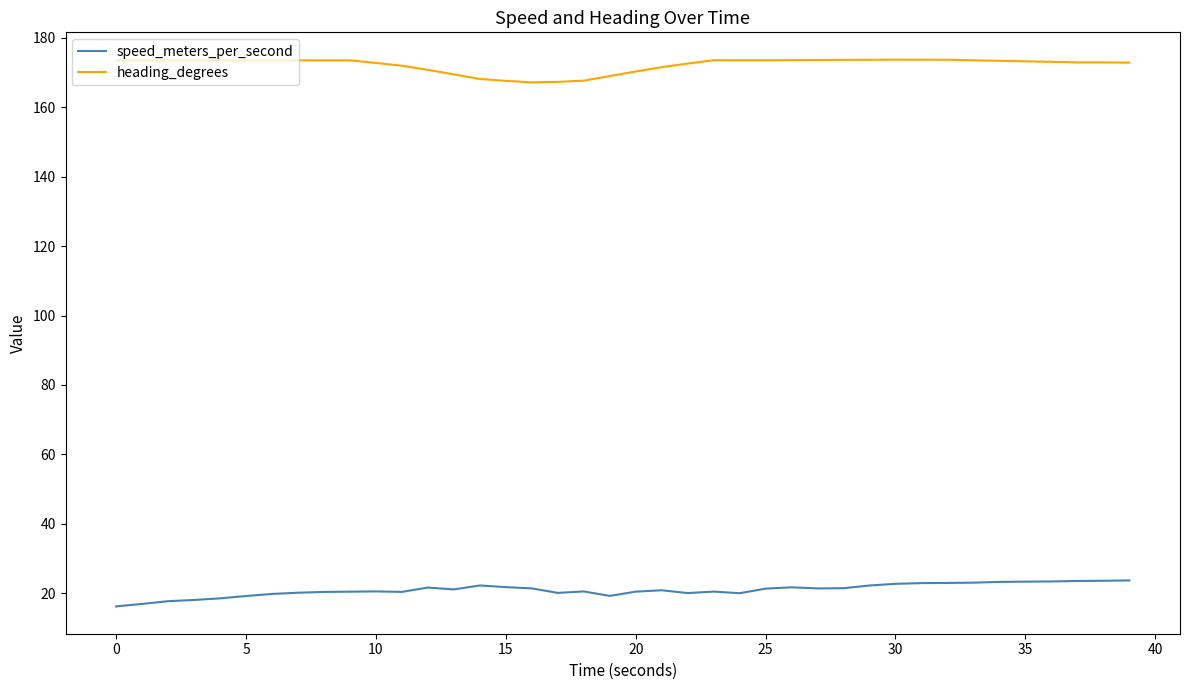

Which series has the largest total across all categories?

heading_degrees